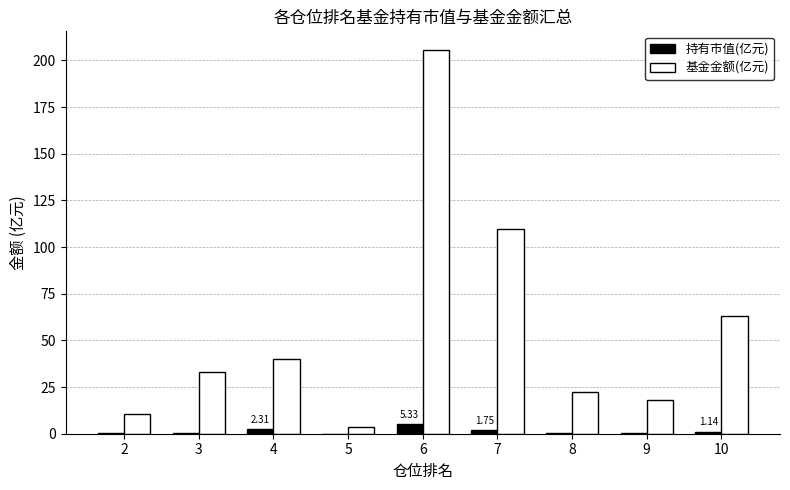

Between 7 and 9, which series saw the biggest shift?

基金金额(亿元)